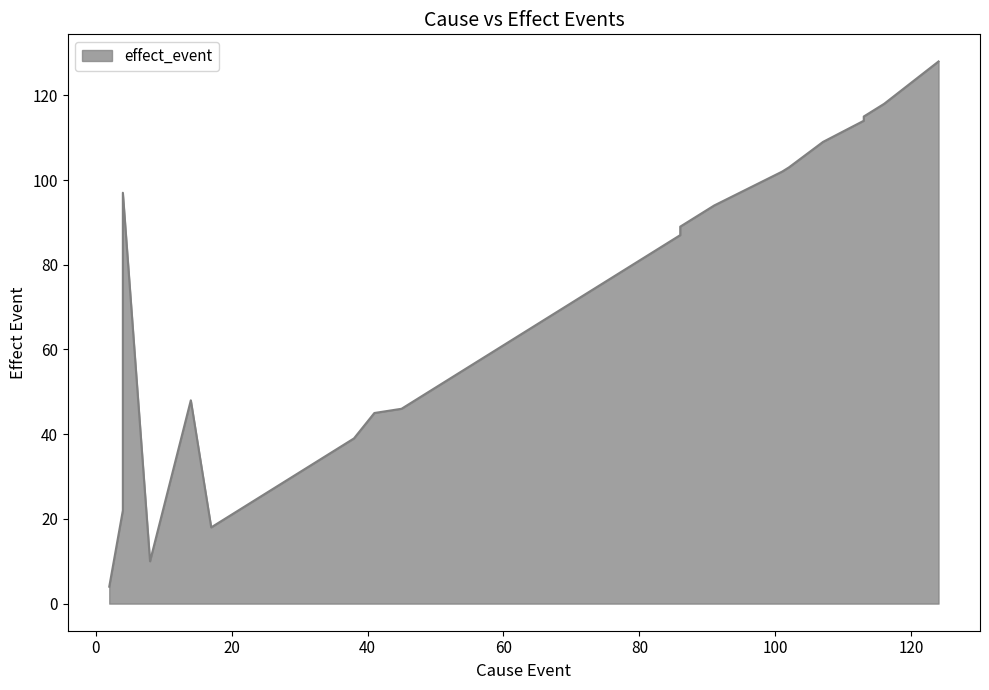

Does the chart display data point markers on the line(s)?

No